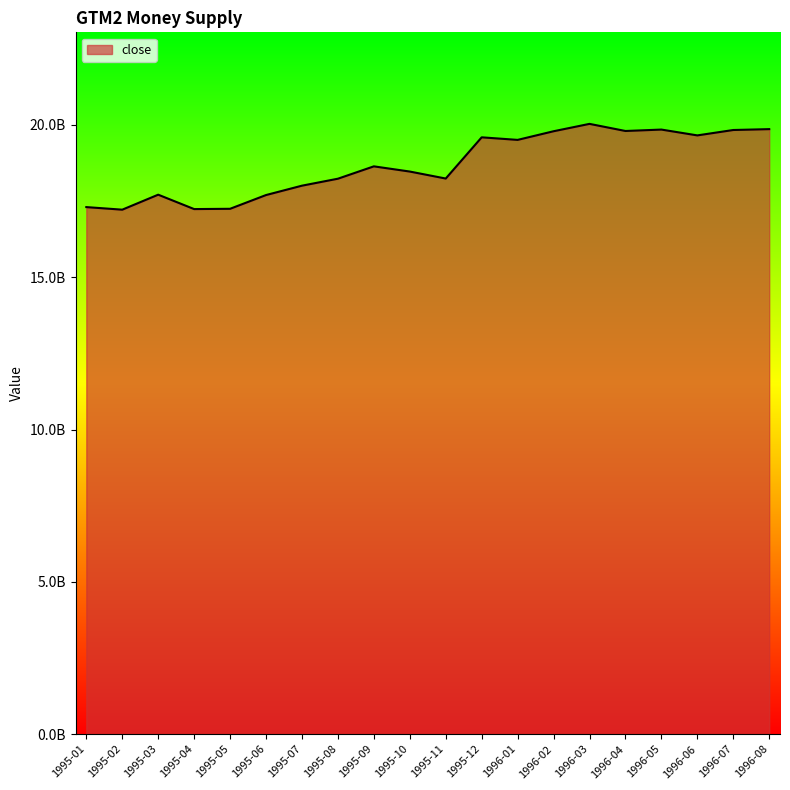

What is the difference between the second highest and minimum values?

2643900000